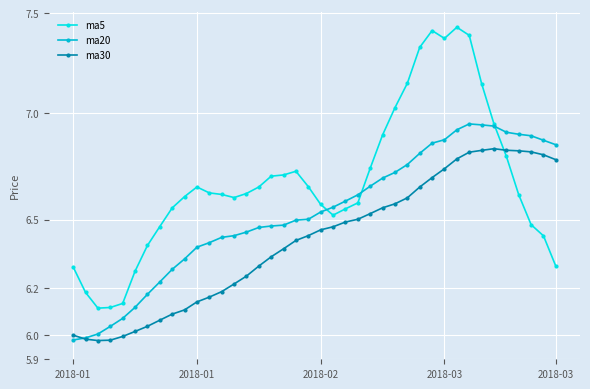

Which series ends up on top after the final intersection of ma5 and ma30?

ma30